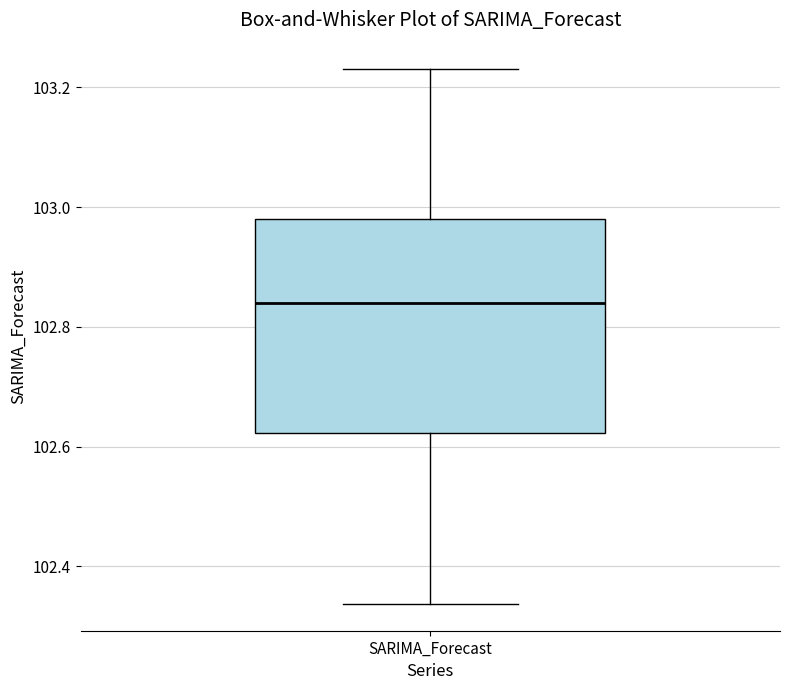

Transcribe this box plot: give where the median line is, the range the box spans, and where the two whiskers end, as read against the y-axis. The values are not printed on the chart, so give them approximately, as read against the axis.

median 102.84, box 102.62 to 102.98, whiskers 102.34 to 103.22